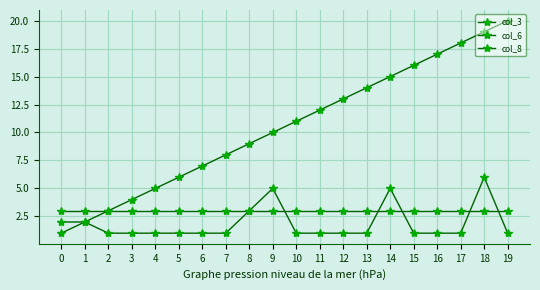

True or false: col_3 and col_8 intersect in this chart.

False